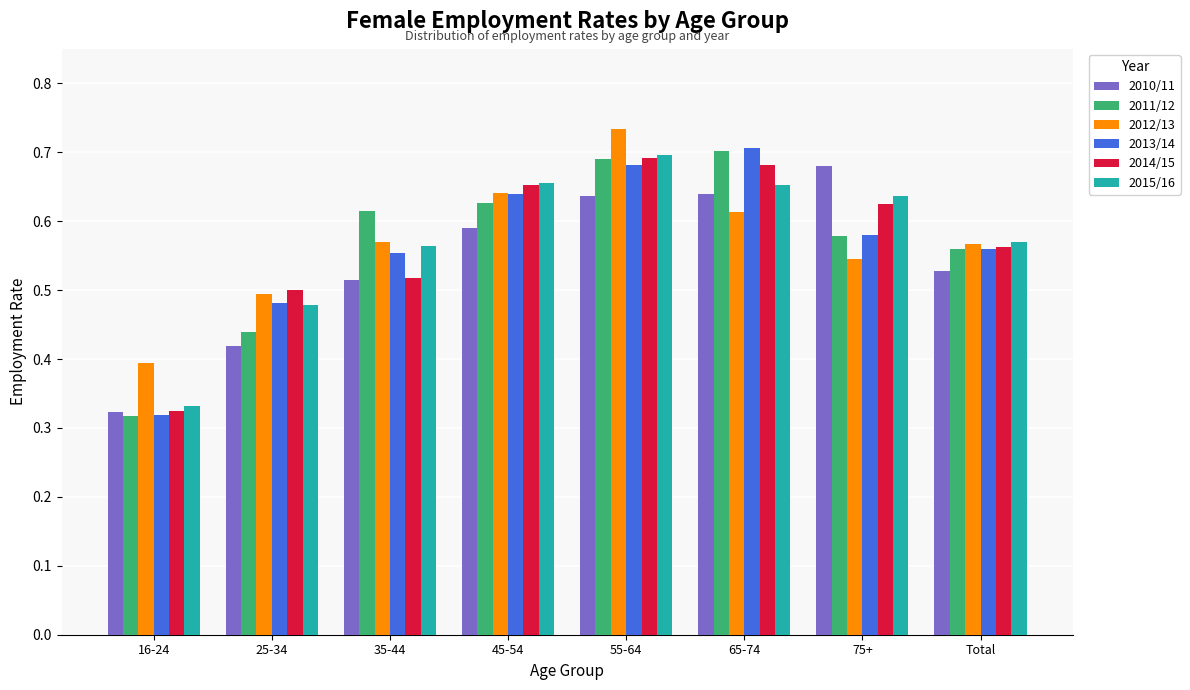

At which category is the sum across all series the highest?

55-64